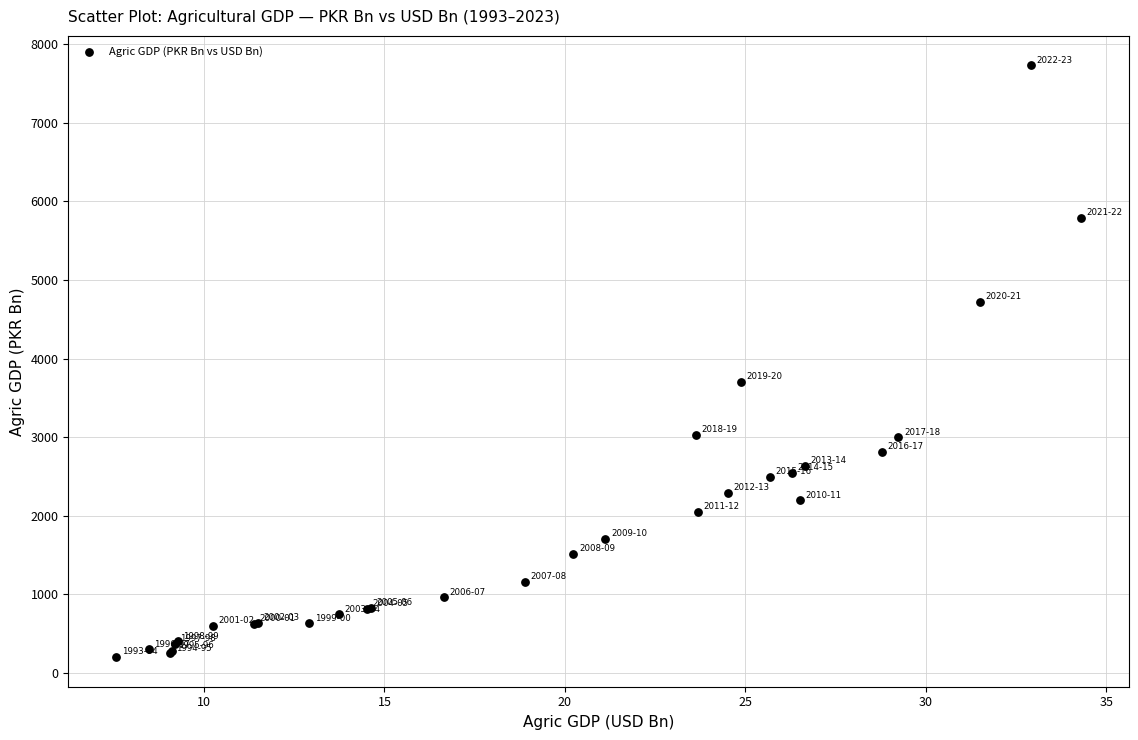

What Y value in the scatter plot is closest to 3965?

3704.3